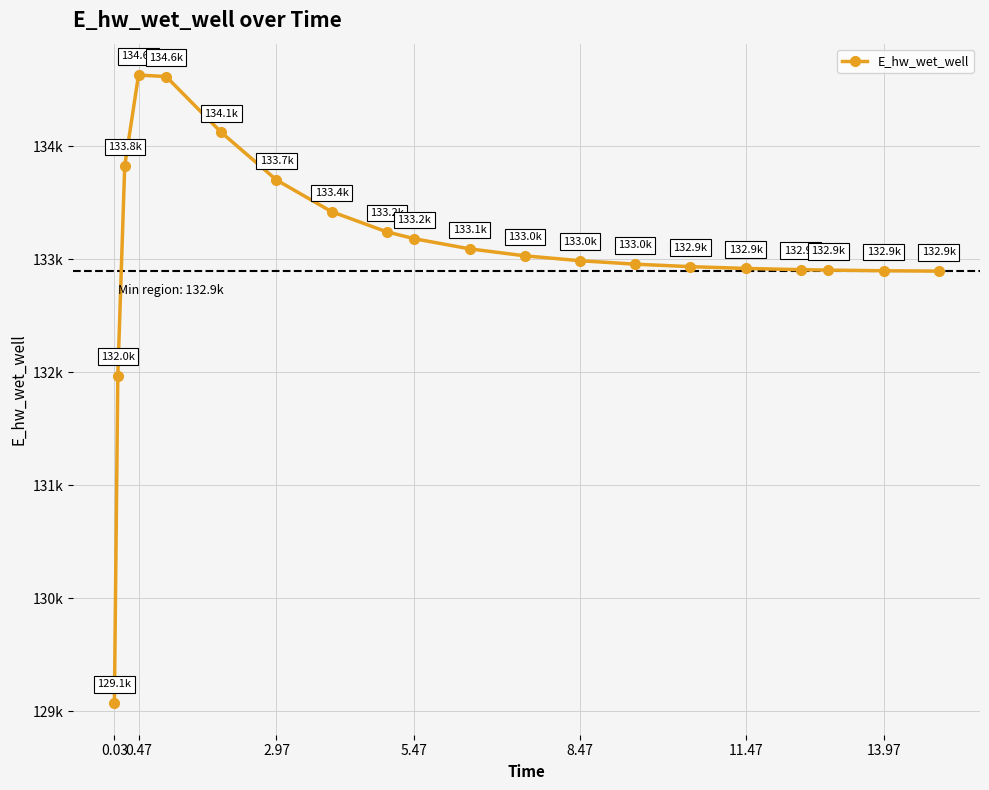

Is this an area chart (filled region under the line)?

No